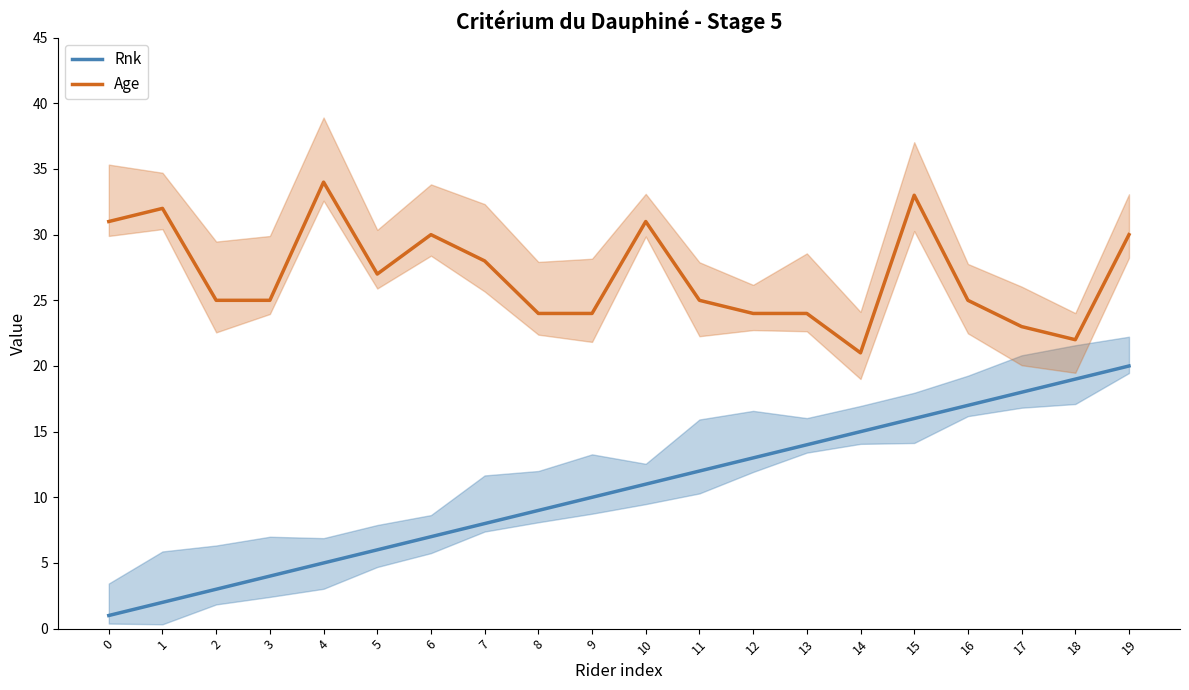

What is the difference between the maximum and second lowest values in the Age series?

12